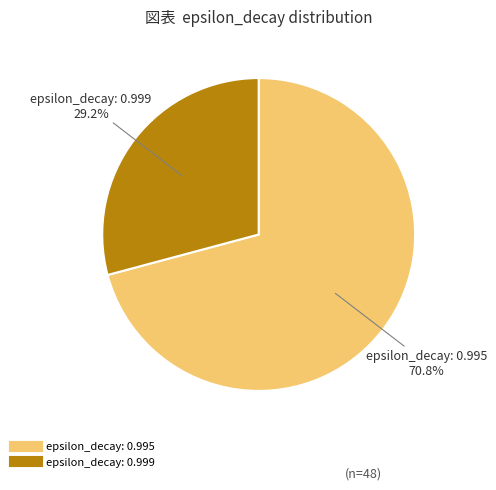

What percentage is NOT represented by epsilon_decay: 0.995?

29.2%